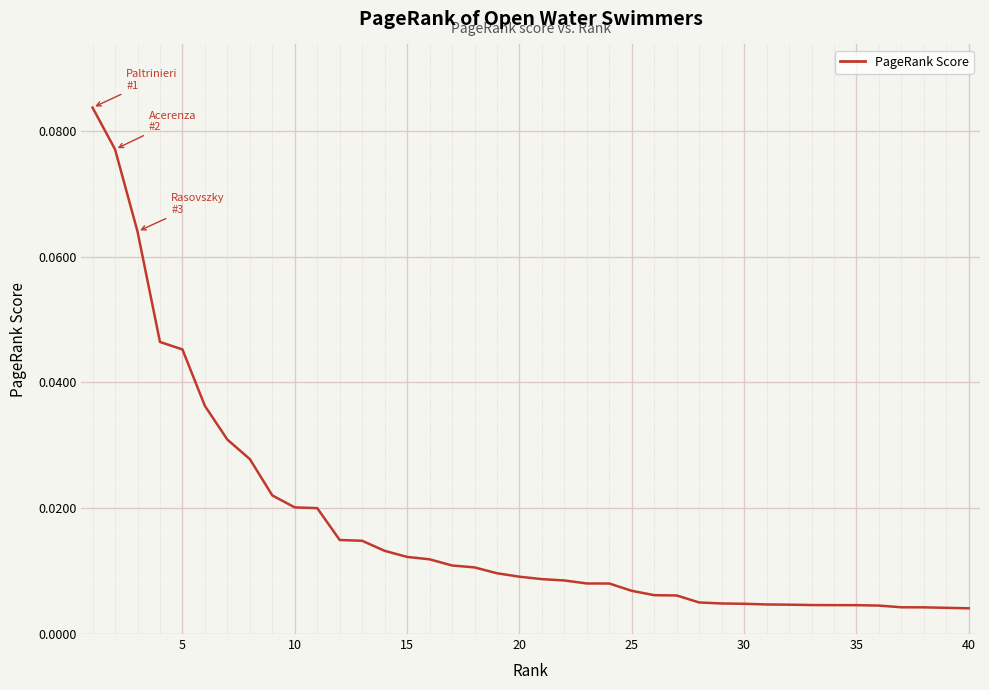

How many lines are shown in the chart?

1